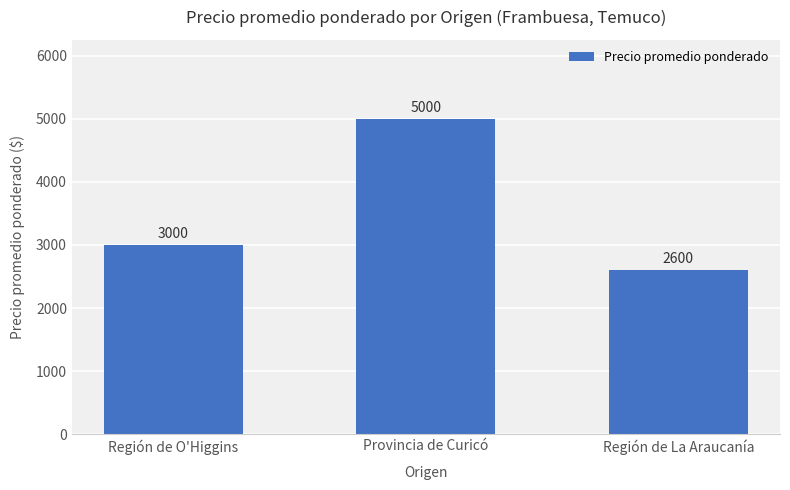

Between Provincia de Curicó and Región de La Araucanía, which is larger?

Provincia de Curicó